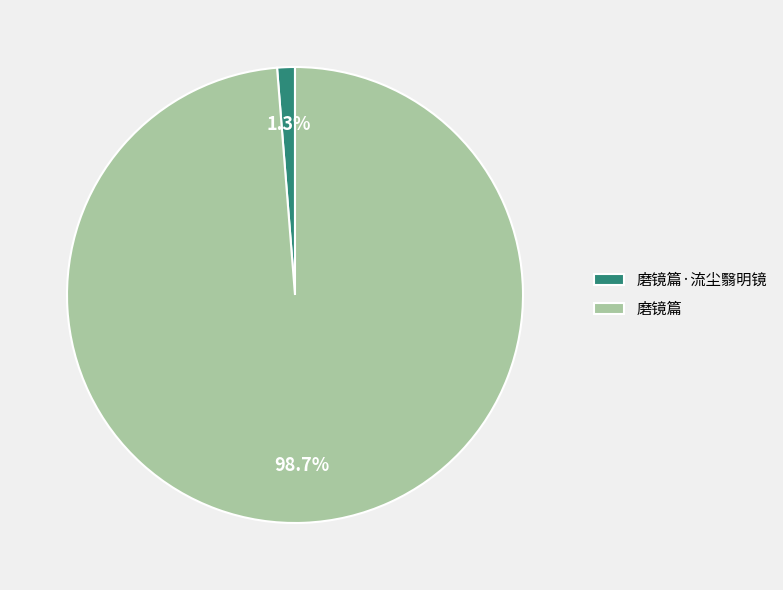

What is the smallest slice in the pie chart?

磨镜篇·流尘翳明镜